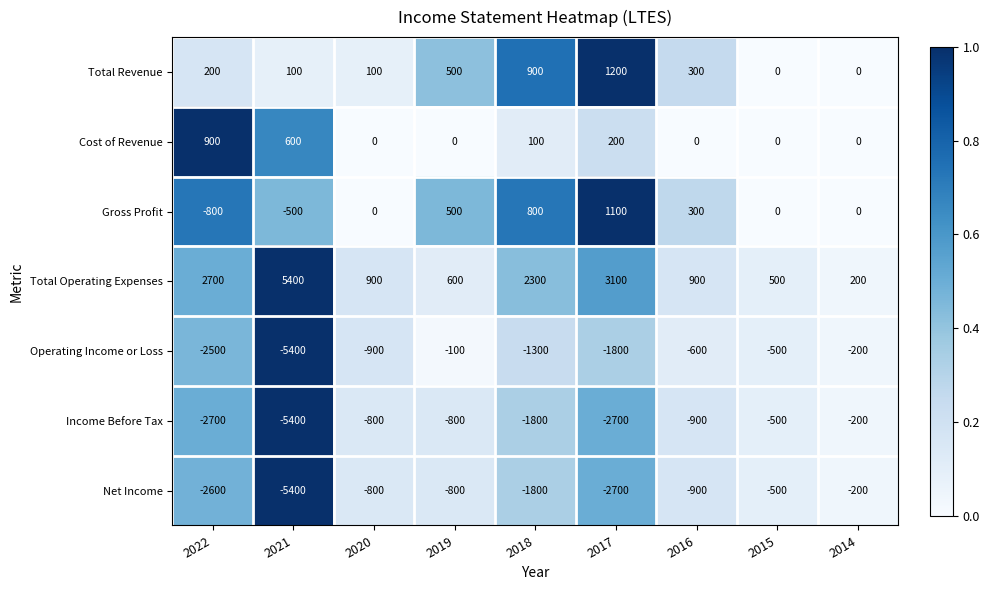

Between 2018 and 2014, which series saw the biggest shift?

Total Operating Expenses